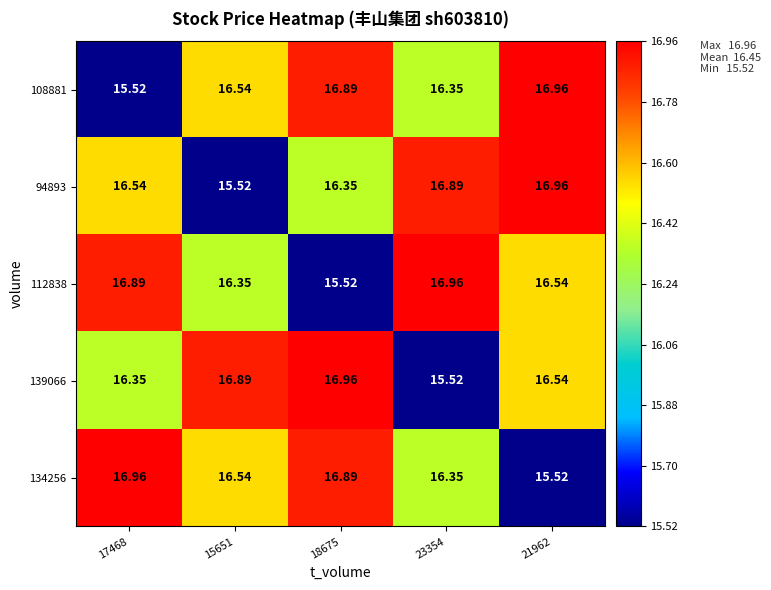

Is the value of 112838 at 21962 greater than the value of 139066 at 15651?

No